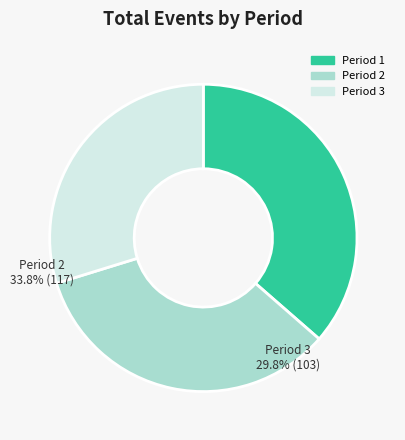

Is Period 3 the majority of the pie?

No